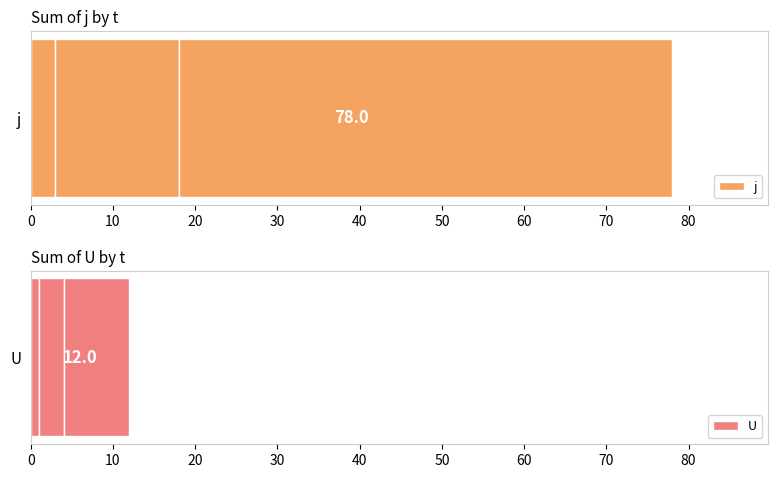

Between 4 and 9, which is larger?

9